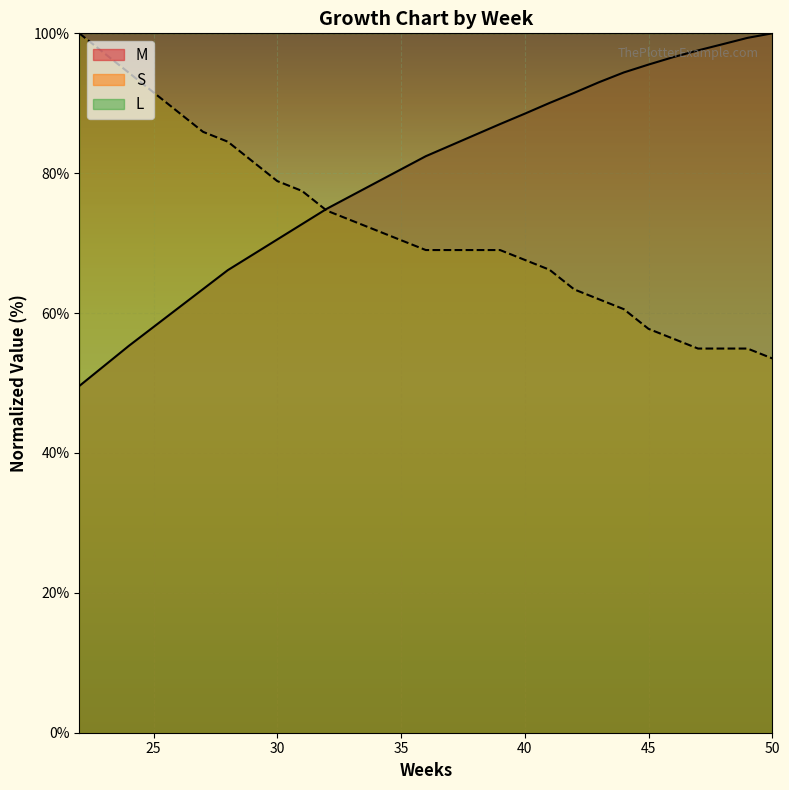

Where is M nearest to the value 74?

32